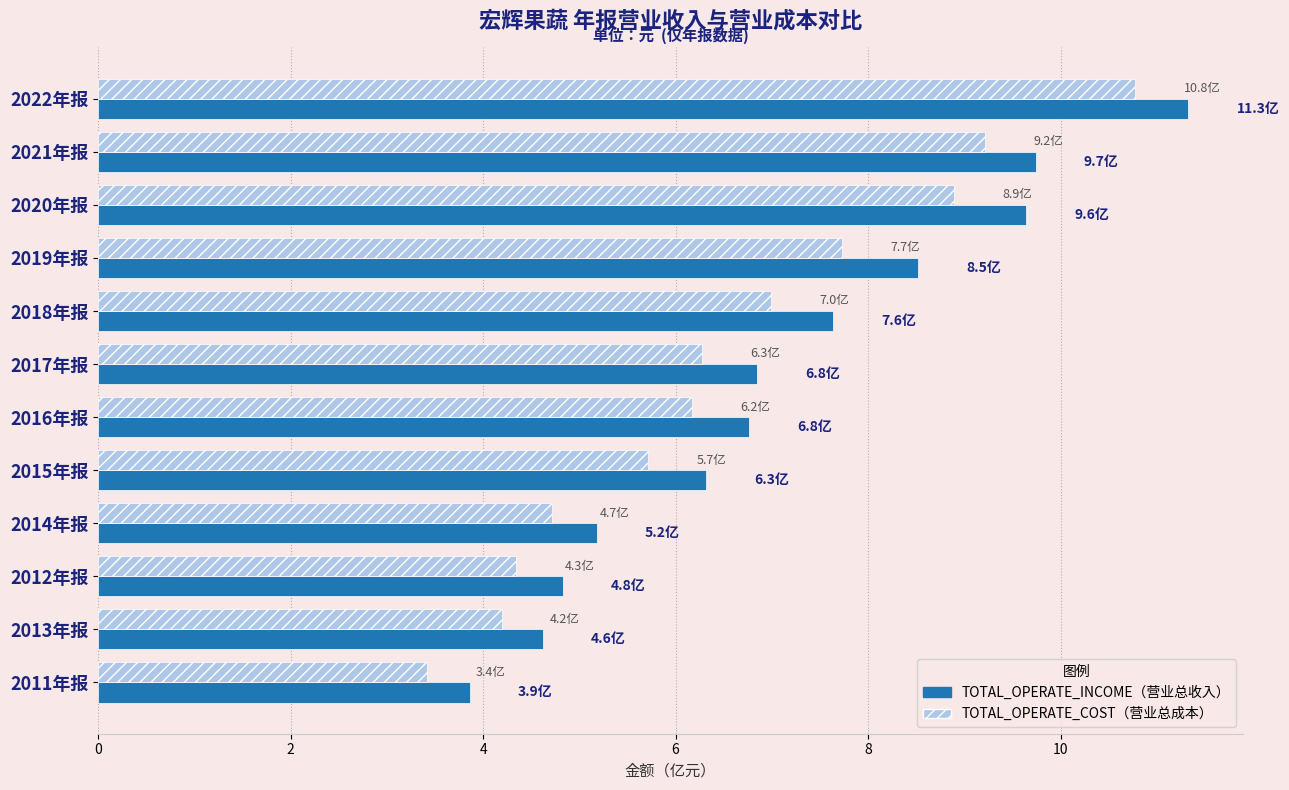

What is the total value across all series at 2020年报?

18.5